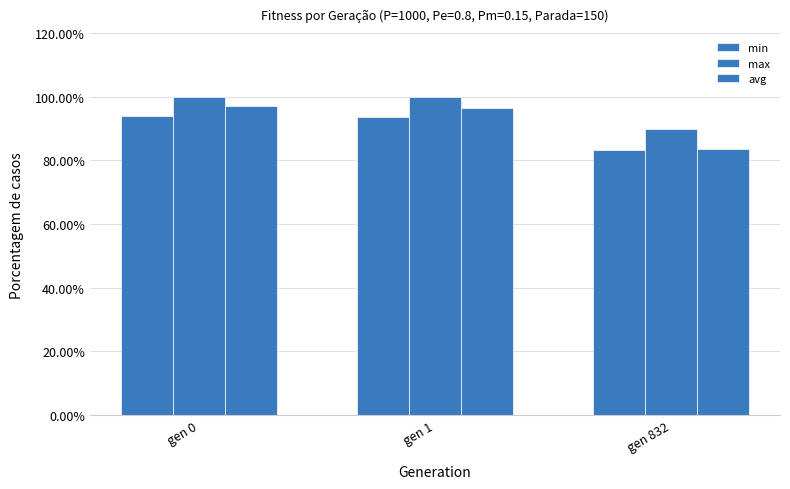

What is the maximum value for min?

0.9